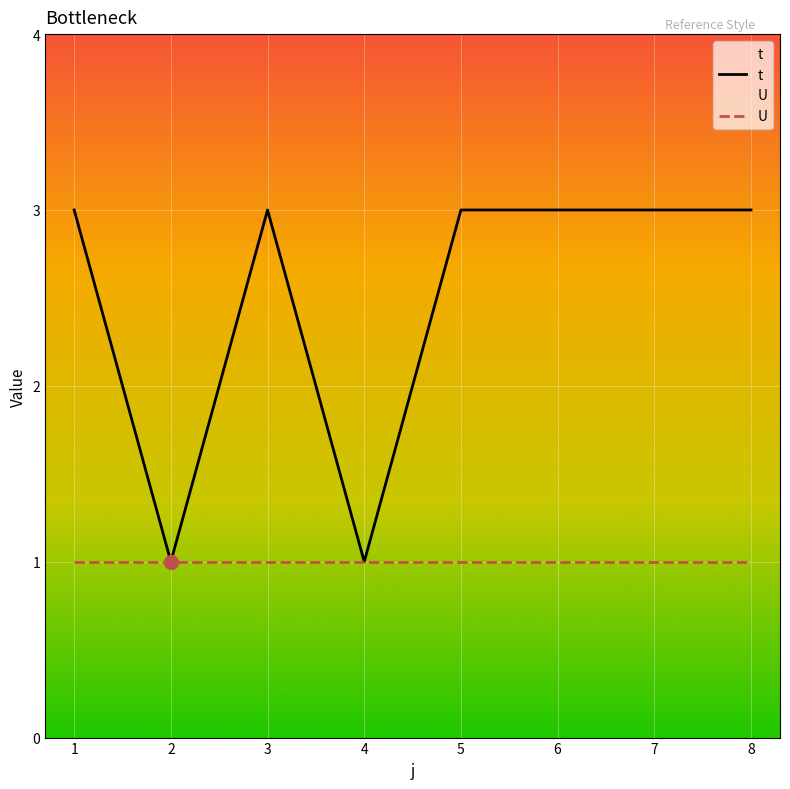

True or false: U and t intersect in this chart.

False